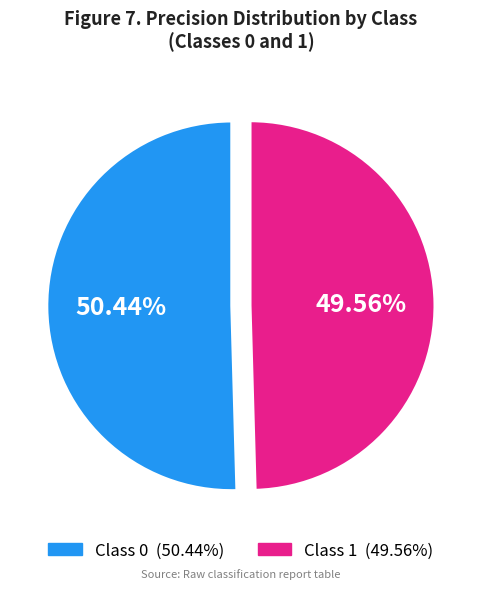

Is there a majority slice in this chart?

Yes